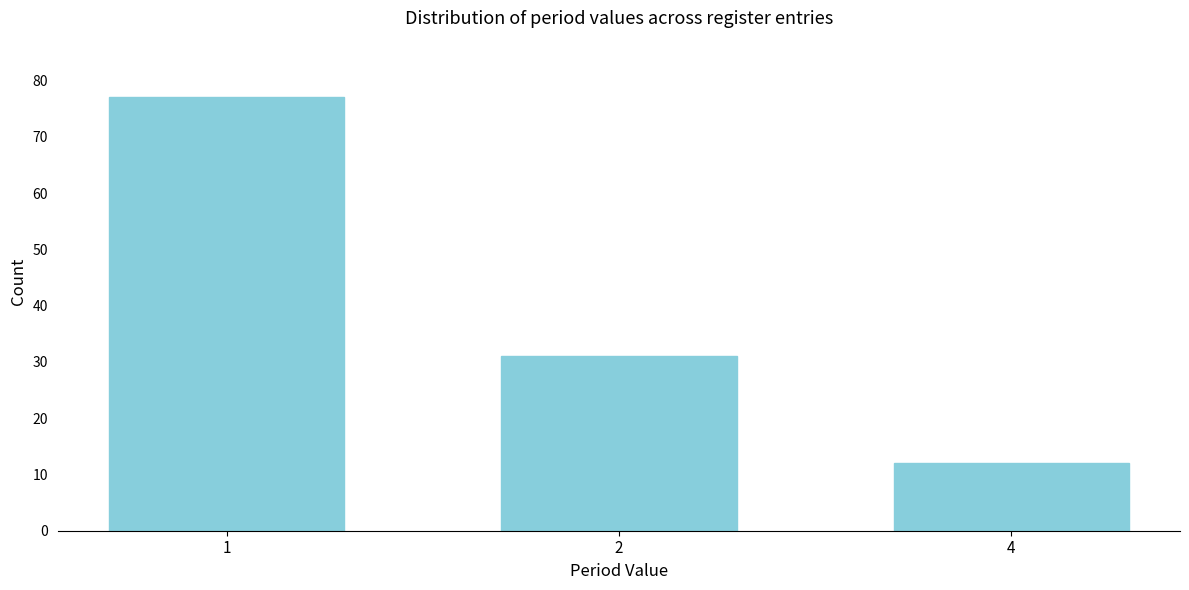

Reading left to right, list all the values displayed in this chart.

77	31	12